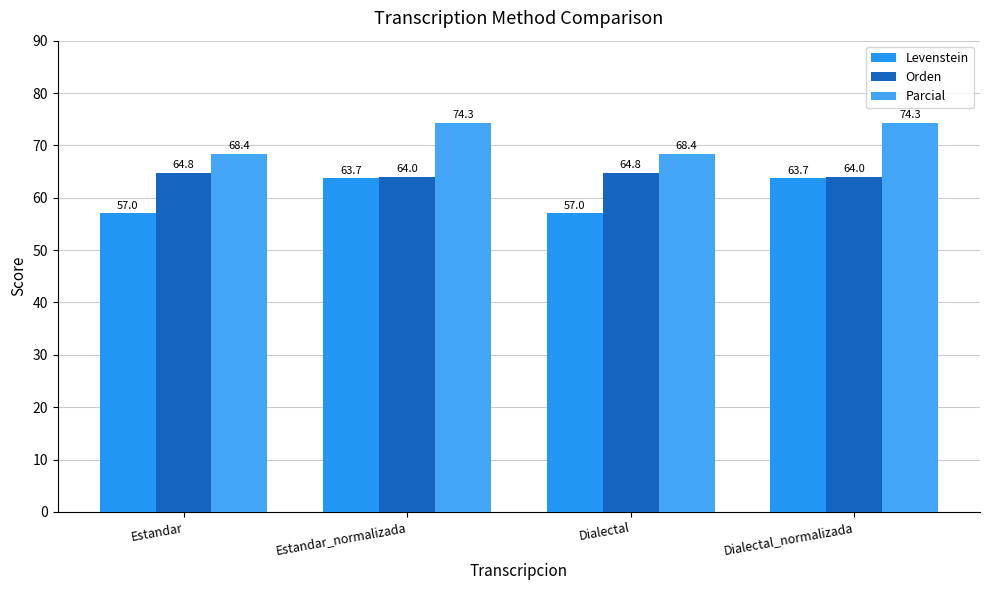

What is the sum of the Orden values at Dialectal and Dialectal_normalizada?

128.8